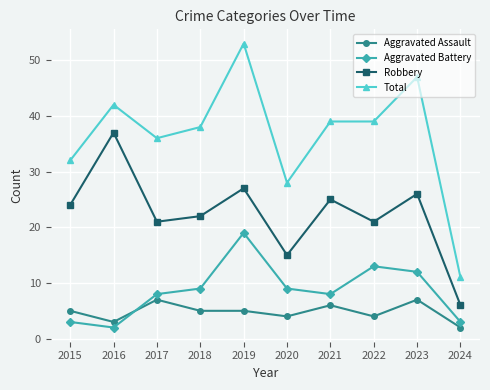

What are all the series names shown in the legend?

Aggravated Assault, Aggravated Battery, Robbery, Total